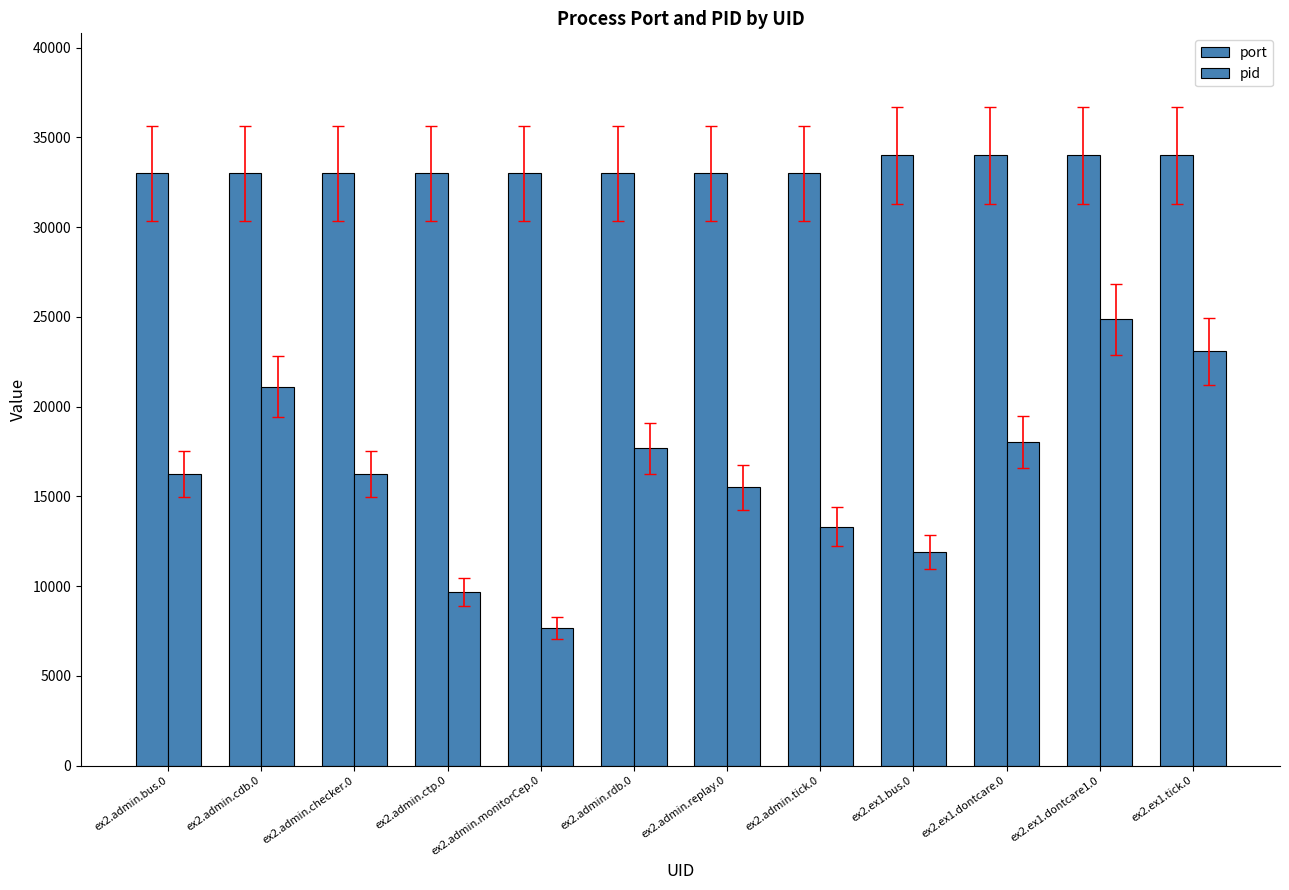

Which series has the widest spread of values?

pid